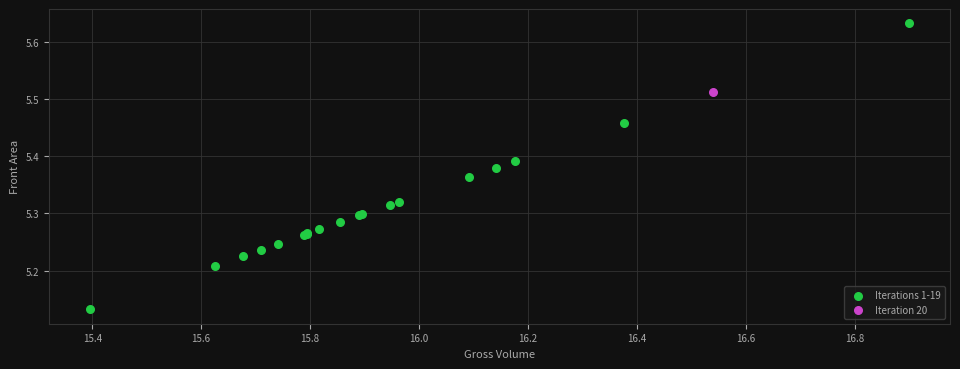

What are all the series names shown in the legend?

Iterations 1-19, Iteration 20